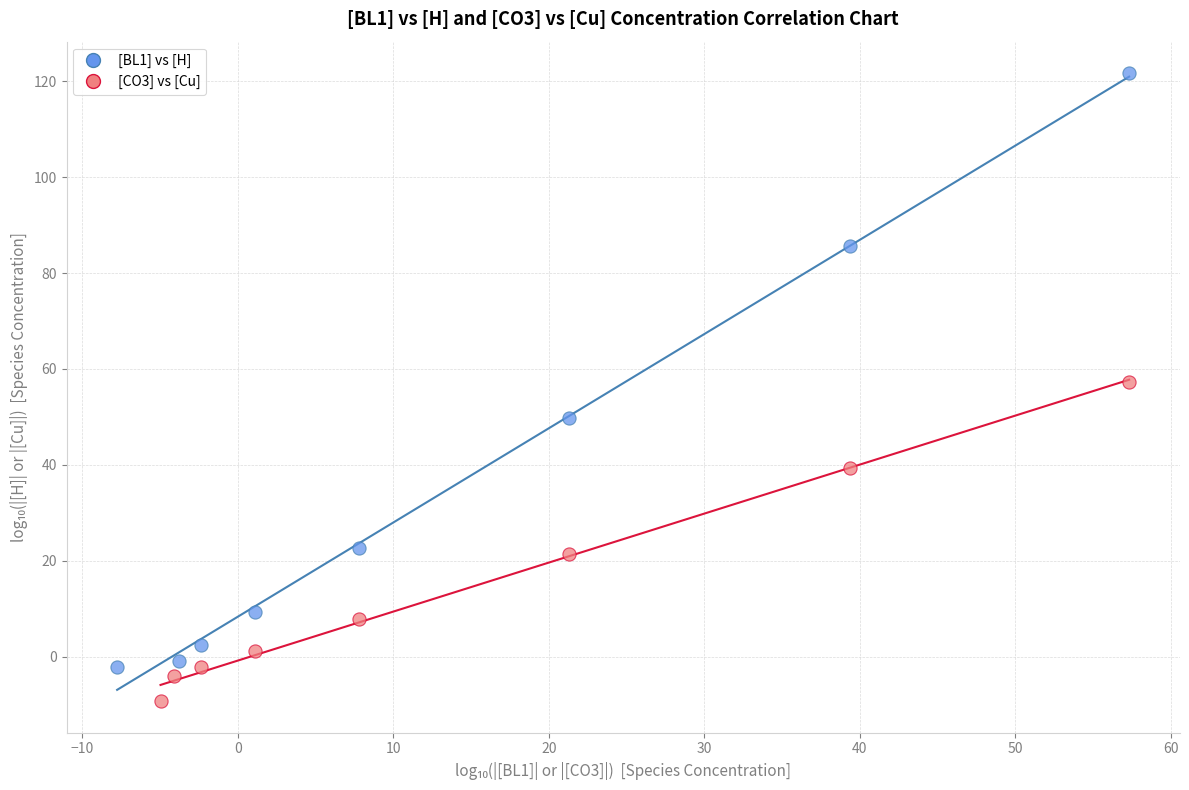

Which series reaches the maximum Y coordinate?

[BL1] vs [H]